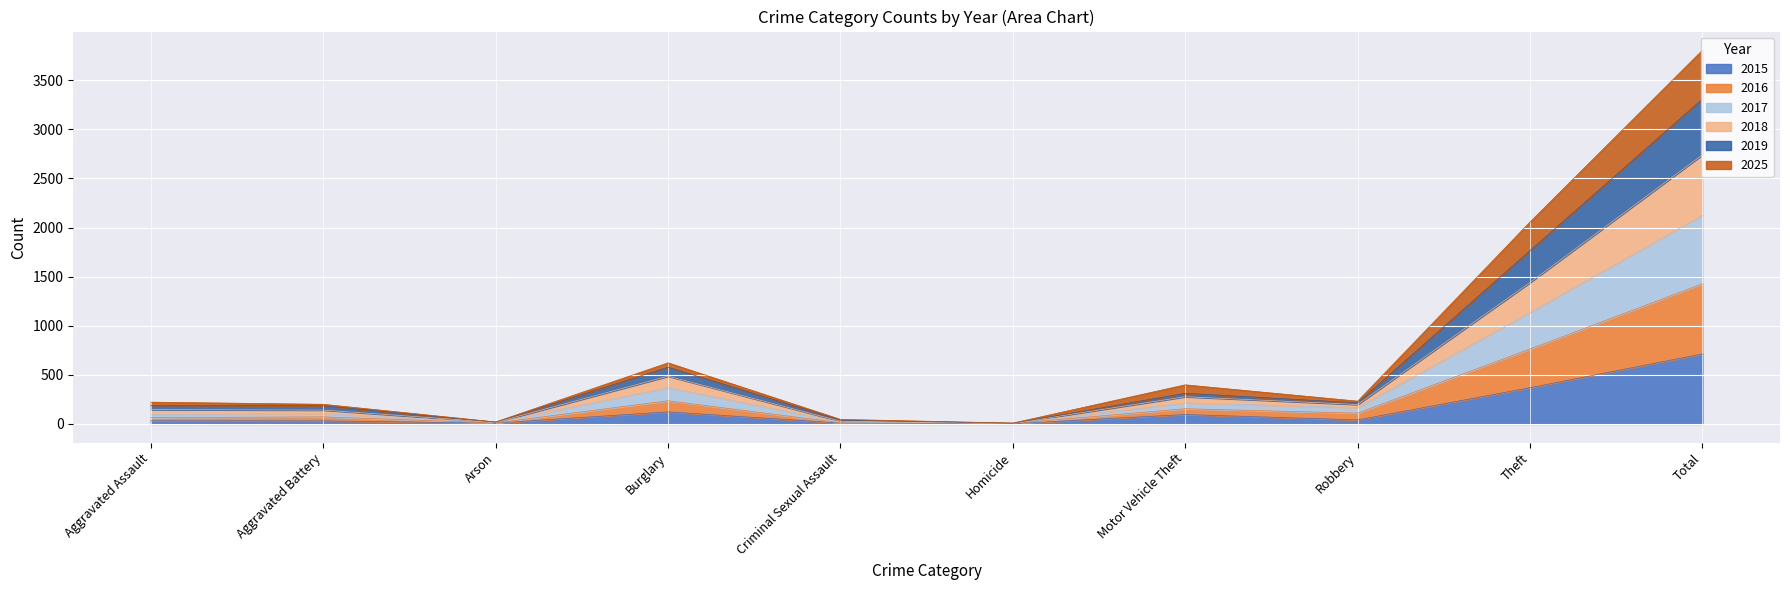

Which category has the highest value in the 2019 series?

Total